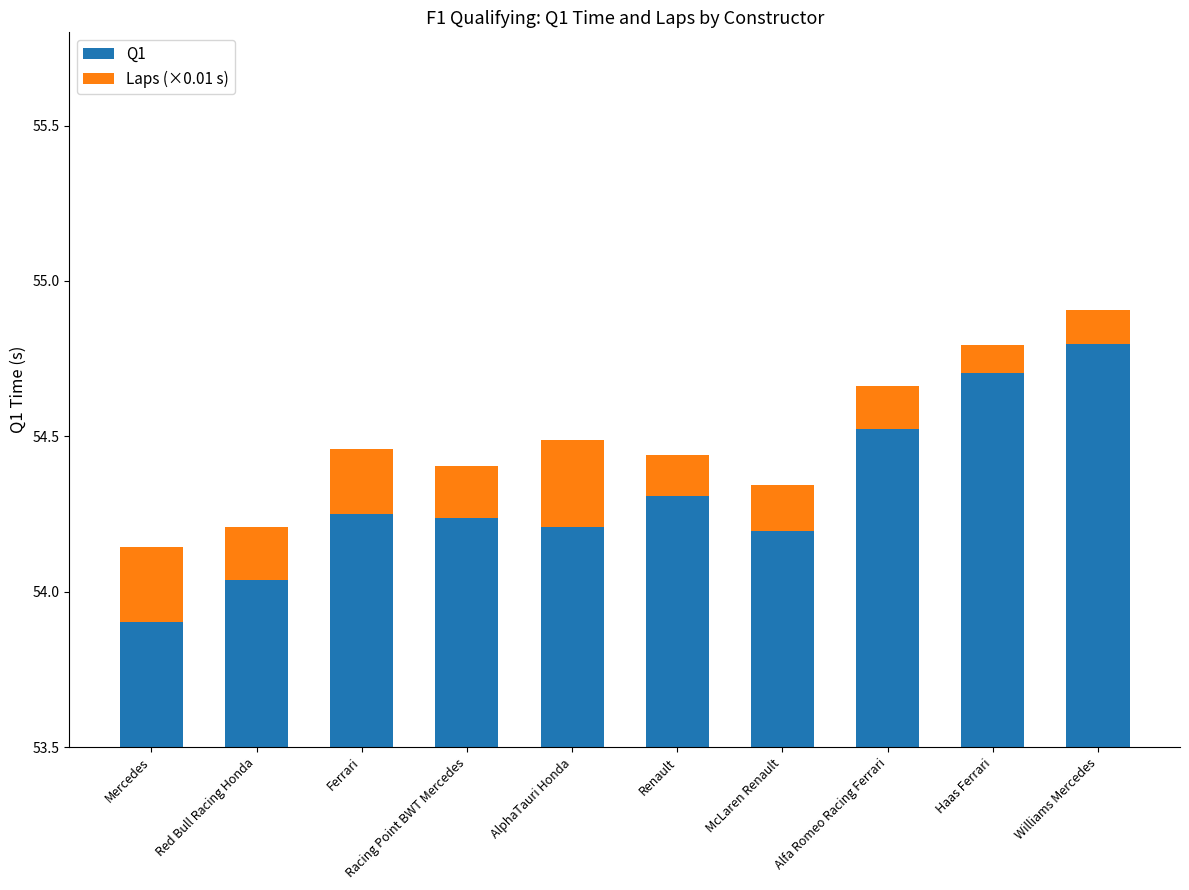

What is the minimum value shown in the chart?

0.1